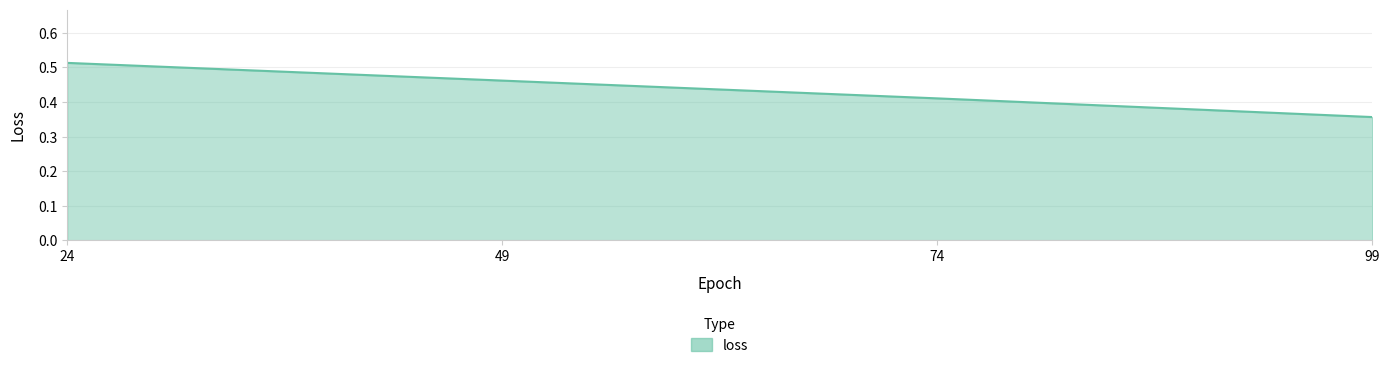

List the labels in order of value, largest first.

24, 49, 74, 99